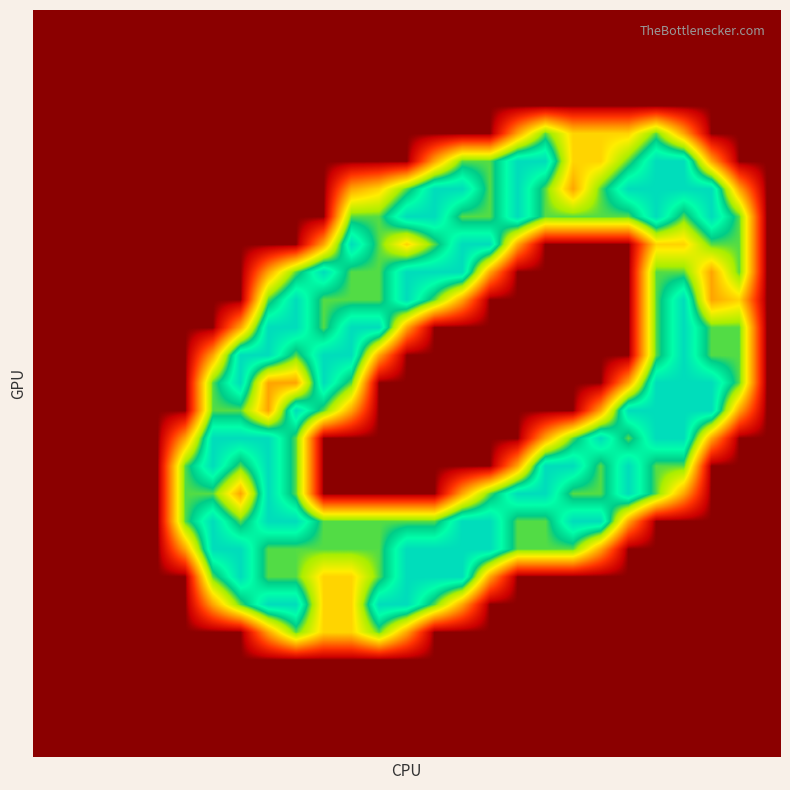

Count the number of data series in this chart.

27